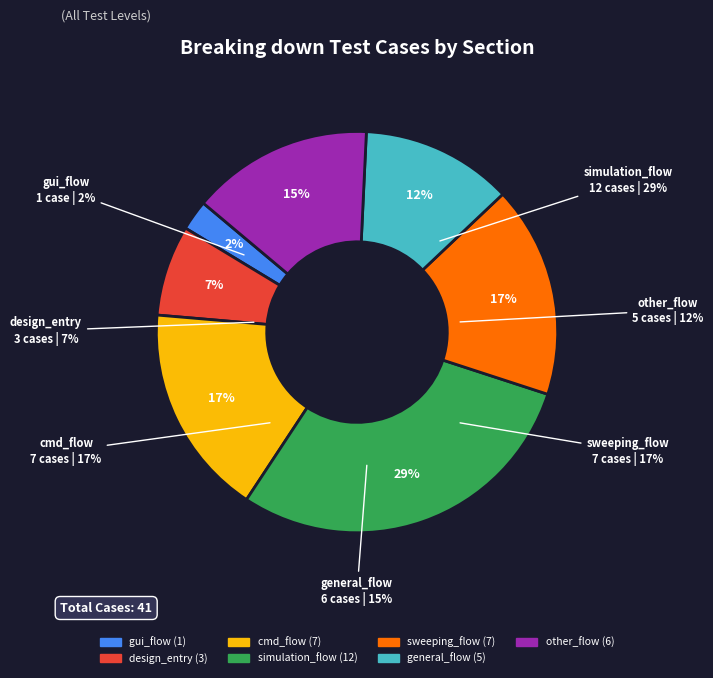

The design_entry slice represents 7% of the pie. True or false?

True